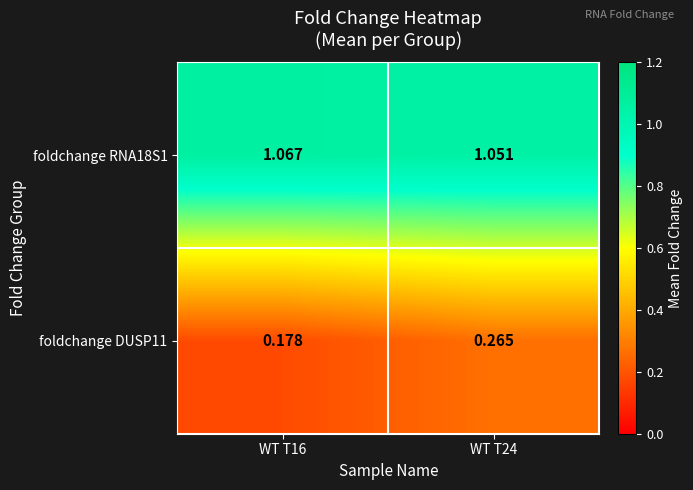

Is the value of foldchange RNA18S1 at WT T16 greater than the value of foldchange DUSP11 at WT T24?

Yes